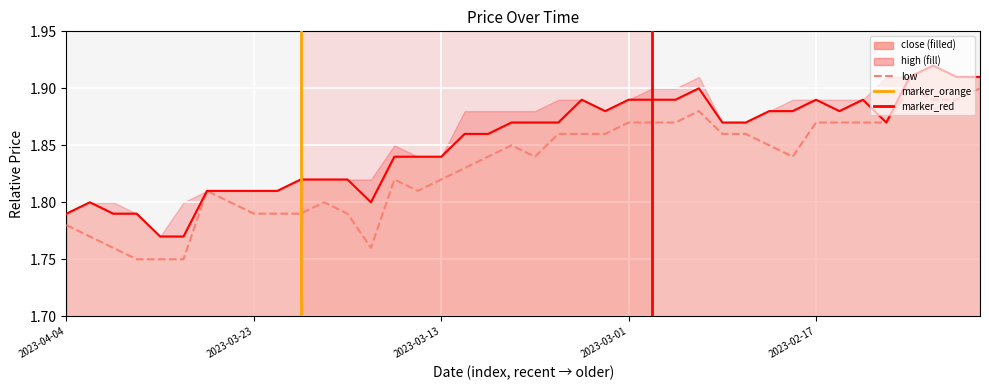

Which series has the largest range (max minus min)?

close